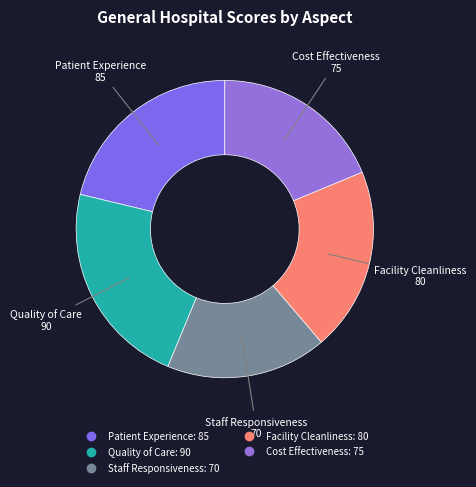

How many segments does this pie chart have?

5